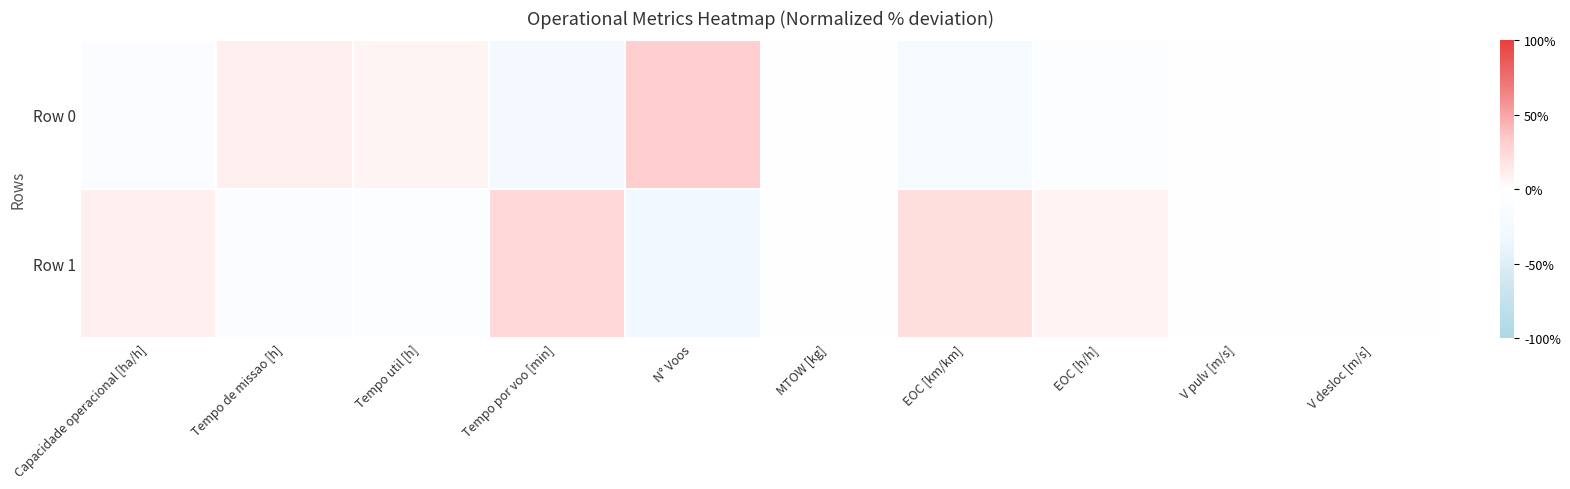

Reading left to right, list all the values displayed in this chart.

Row 0: Capacidade operacional [ha/h]=-0.1	Tempo de missao [h]=0.1	Tempo util [h]=0.1	Tempo por voo [min]=-0.2	N° Voos=0.3	MTOW [kg]=-0.0	EOC [km/km]=-0.2	EOC [h/h]=-0.1	V pulv [m/s]=0.0	V desloc [m/s]=0.0
Row 1: Capacidade operacional [ha/h]=0.1	Tempo de missao [h]=-0.1	Tempo util [h]=-0.1	Tempo por voo [min]=0.2	N° Voos=-0.3	MTOW [kg]=0.0	EOC [km/km]=0.2	EOC [h/h]=0.1	V pulv [m/s]=0.0	V desloc [m/s]=0.0